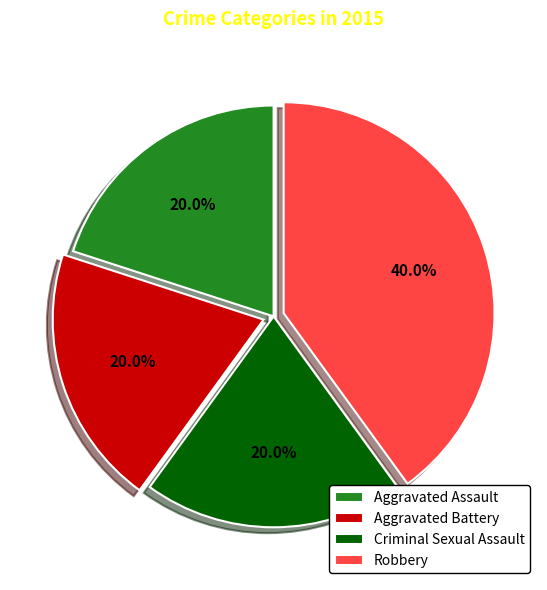

How many slices are in this pie chart?

4